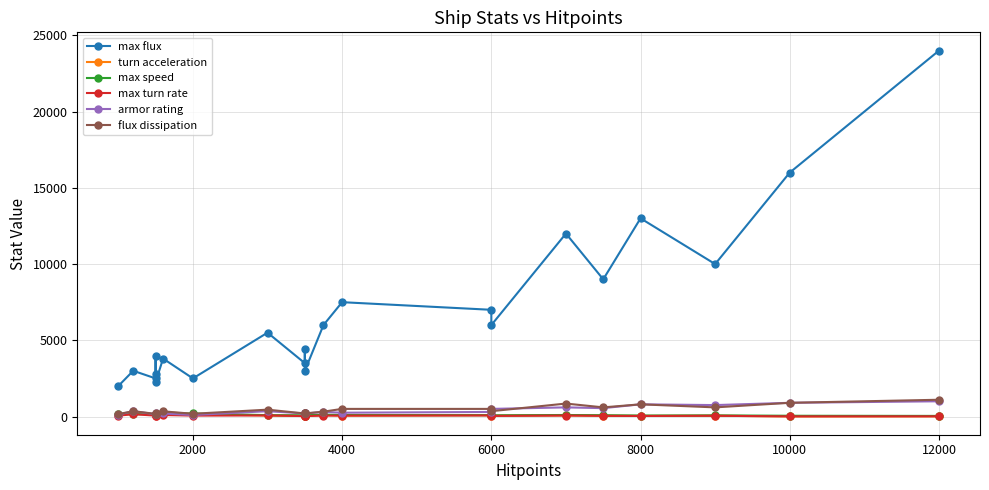

Which series has the largest total across all categories?

max flux